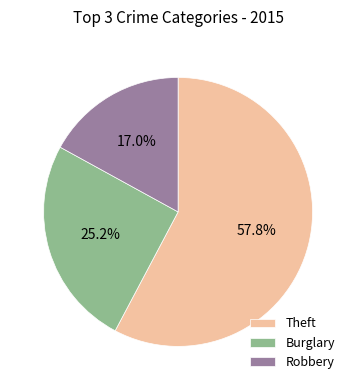

What percentage is NOT represented by Robbery?

83.0%